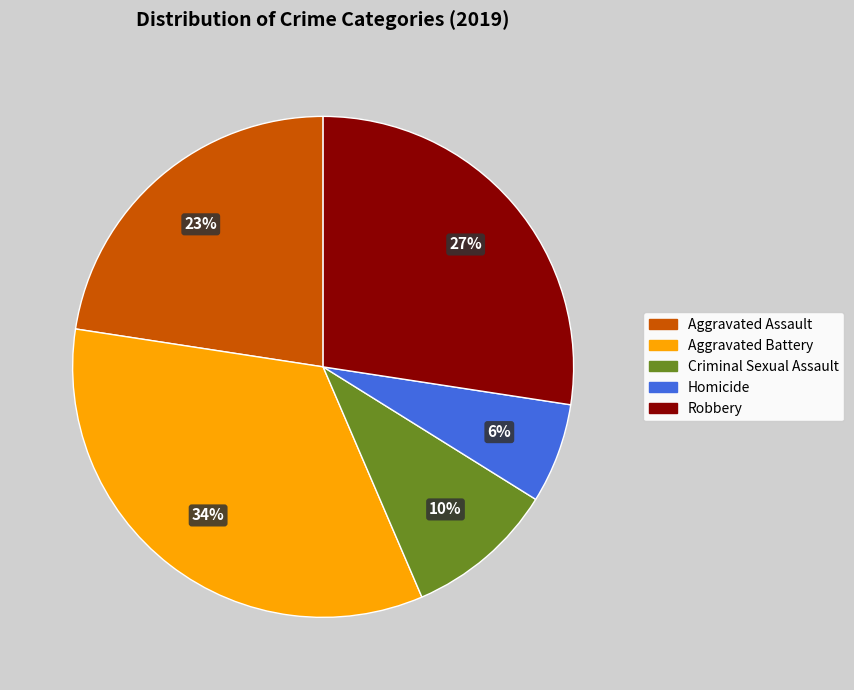

How many slices are in this pie chart?

5